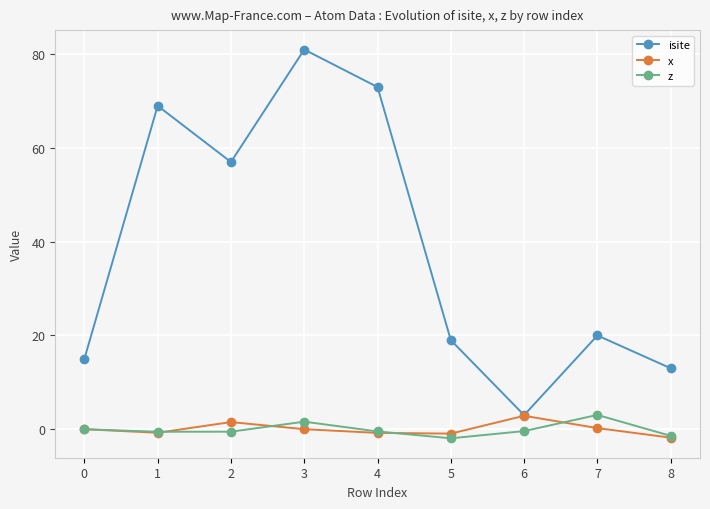

What is the difference between the isite values at 2 and 4?

16.0